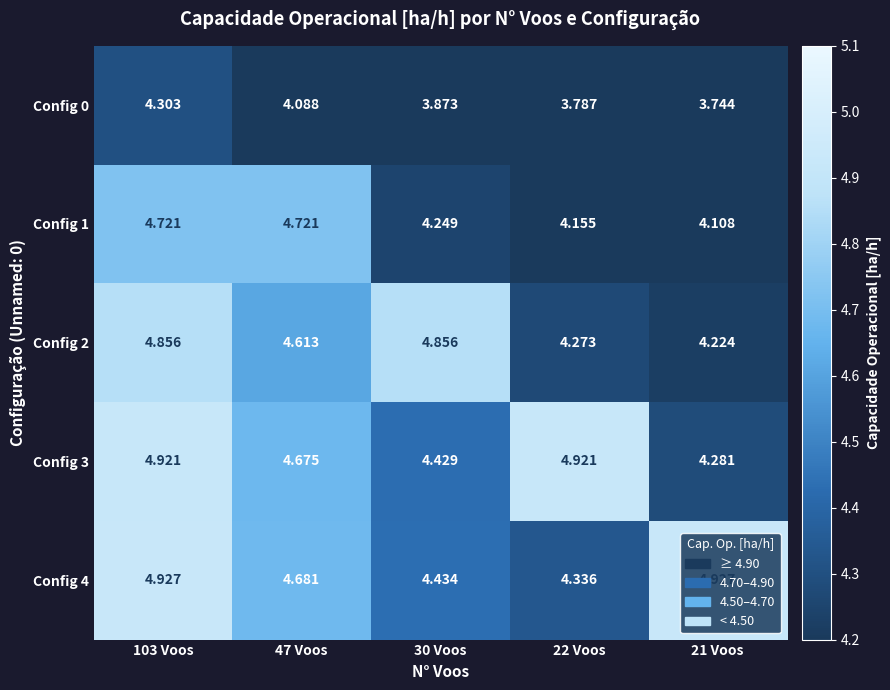

Is the value of Config 3 at 103 Voos greater than the value of Config 4 at 103 Voos?

No